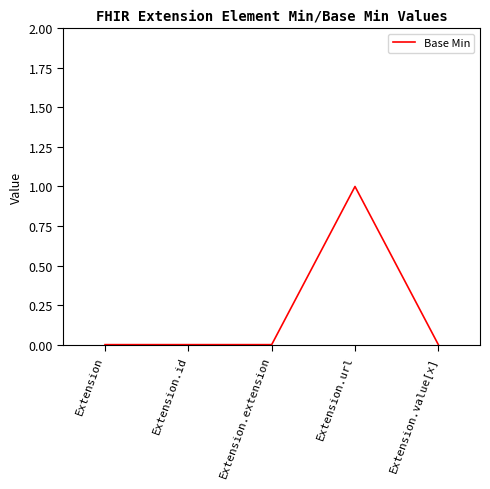

Is it true that the value at Extension.url is 1?

True